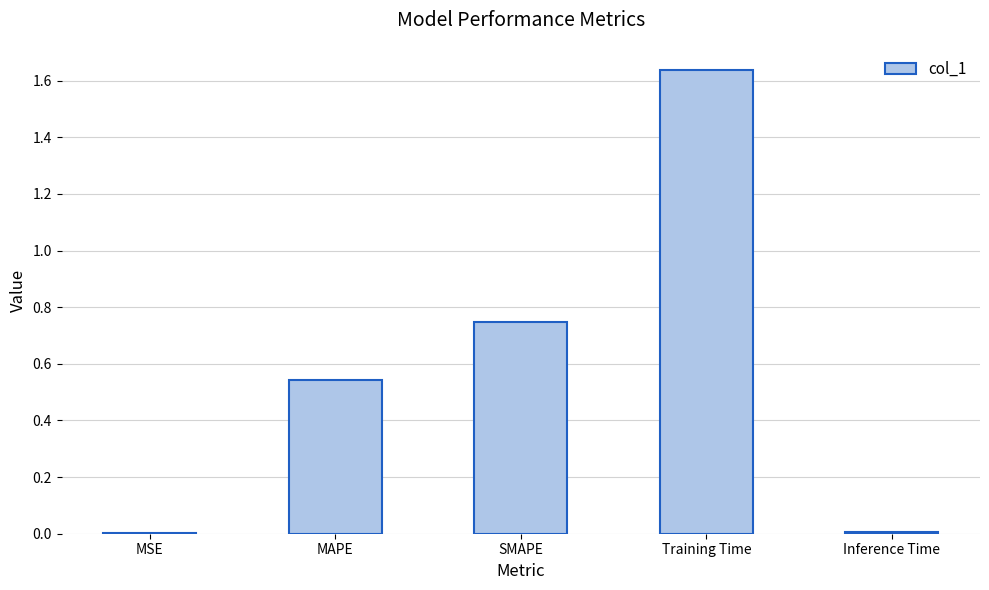

The value at MAPE is 0.9. True or false?

False